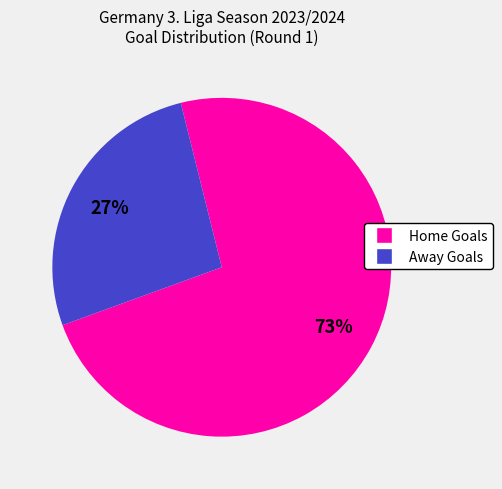

To the nearest percent, what is the average slice percentage?

50%